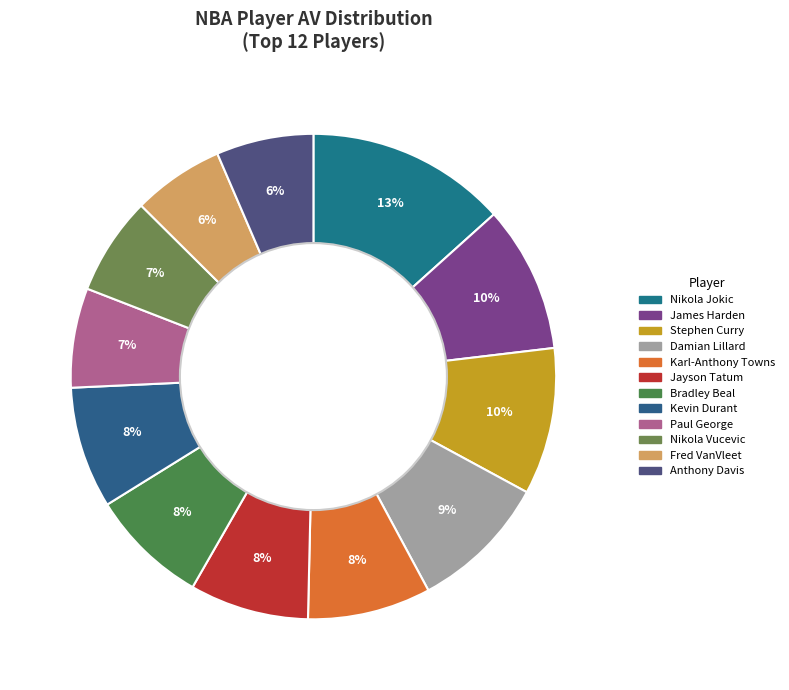

Does Anthony Davis represent more than half of the total?

No